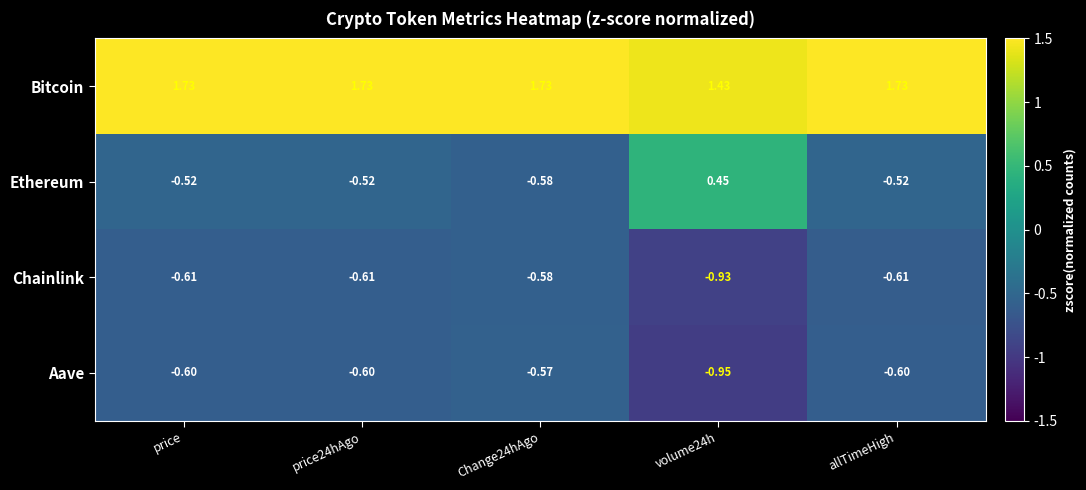

How many categories are shown in the chart?

5